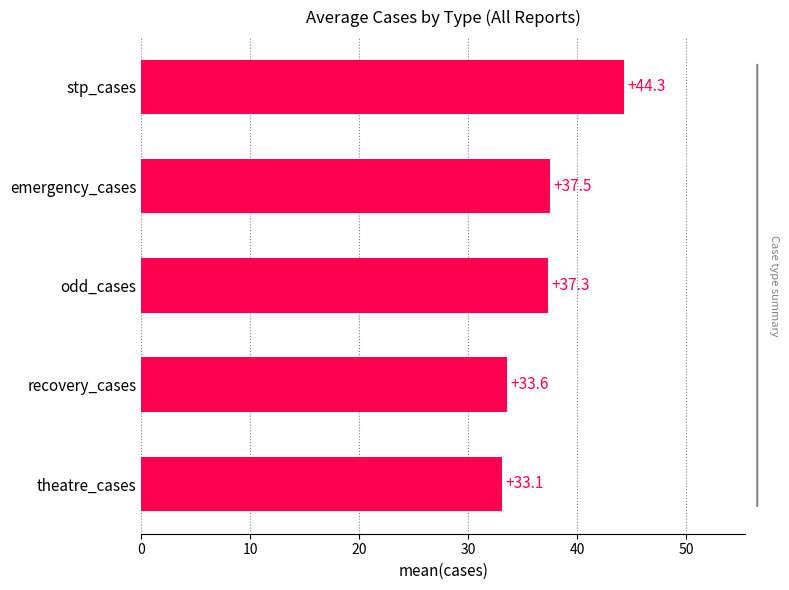

How many categories are shown in the chart?

5